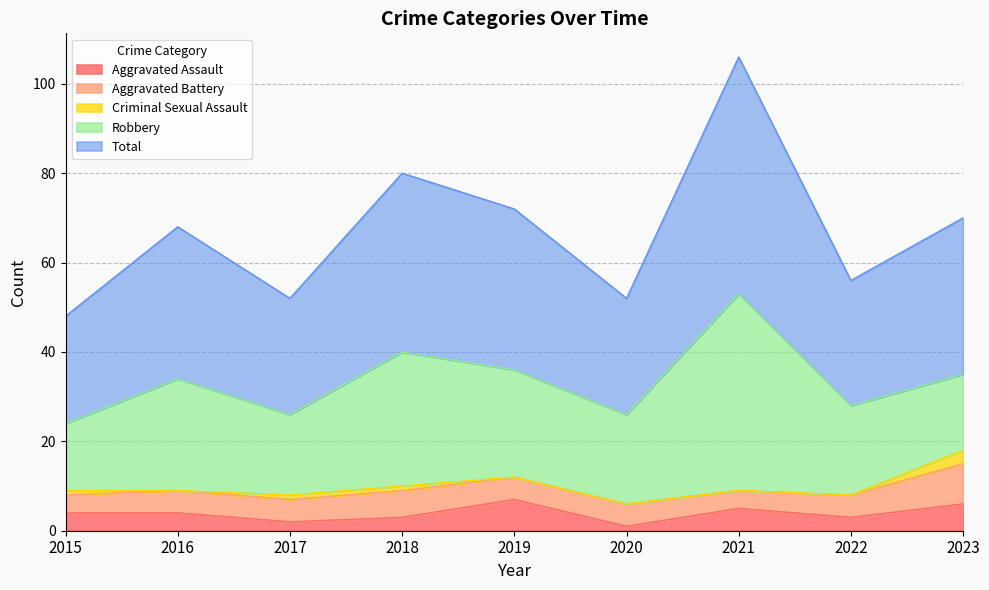

True or false: Total and Criminal Sexual Assault cross at least once.

False